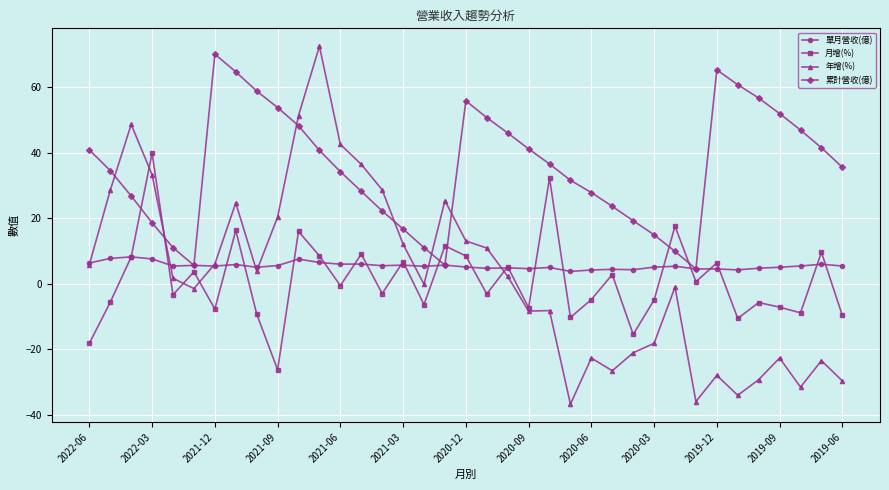

List the series in order of their peak value, highest first.

年增(%), 累計營收(億), 月增(%), 單月營收(億)